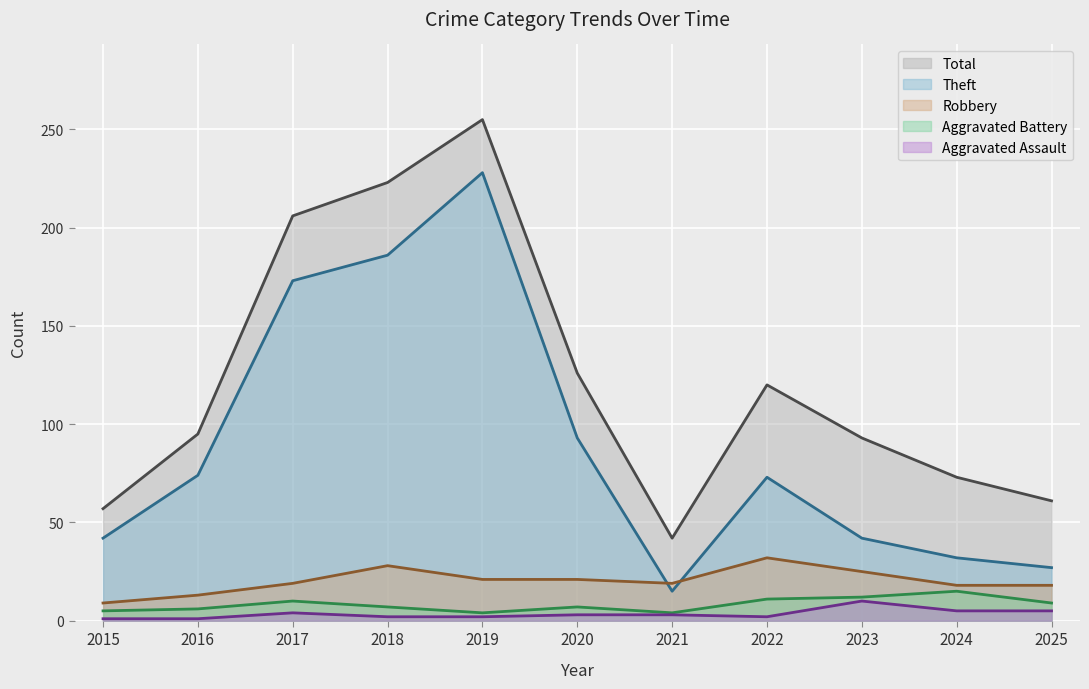

How many values in the Robbery series exceed 19?

5